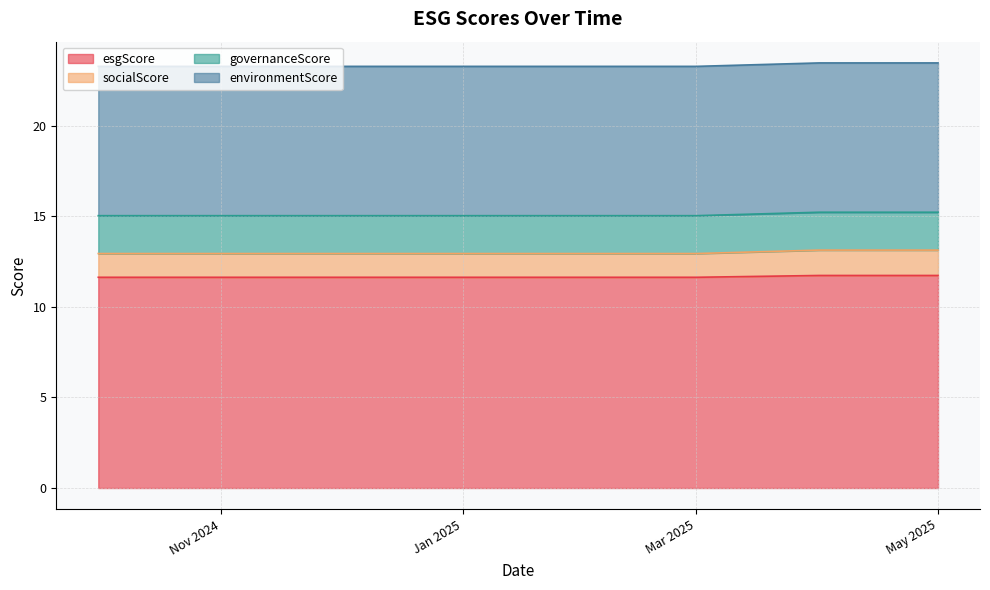

What is the minimum value for esgScore?

11.6